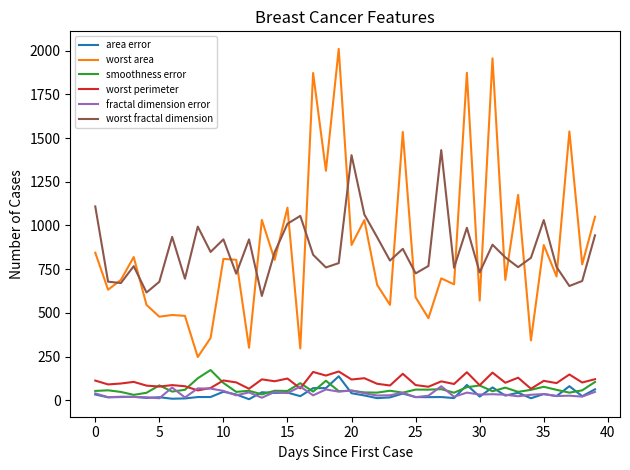

Which series has the widest spread of values?

worst area